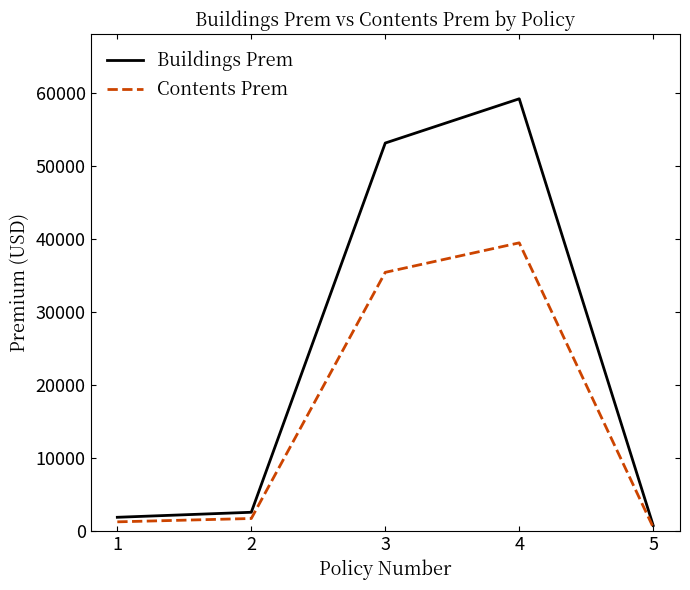

What is the greatest value displayed?

59191.2